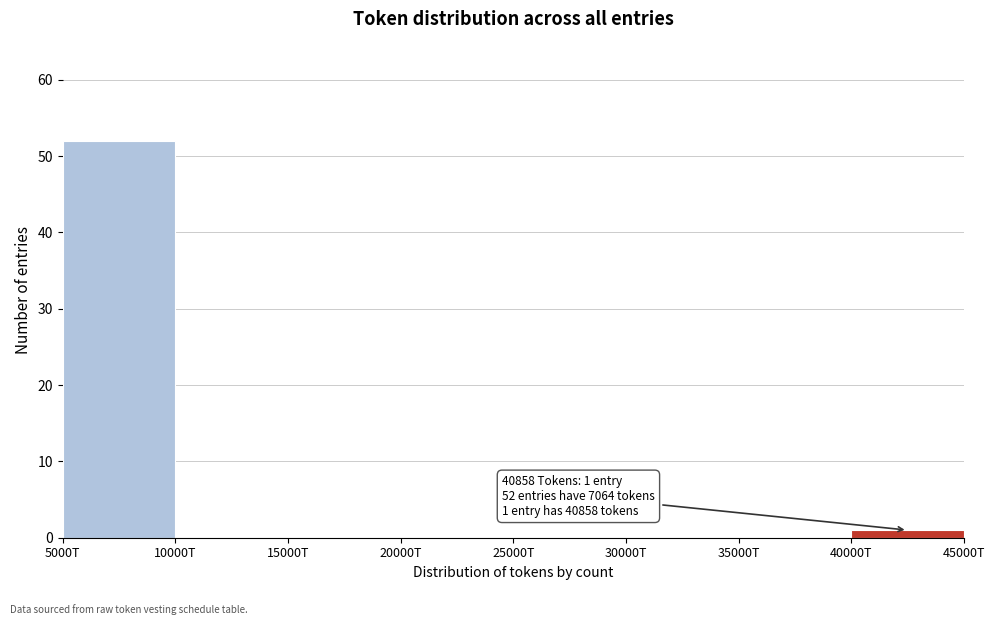

Reading left to right, list all the values displayed in this chart.

5000T=52	10000T=0	15000T=0	20000T=0	25000T=0	30000T=0	35000T=0	40000T=1